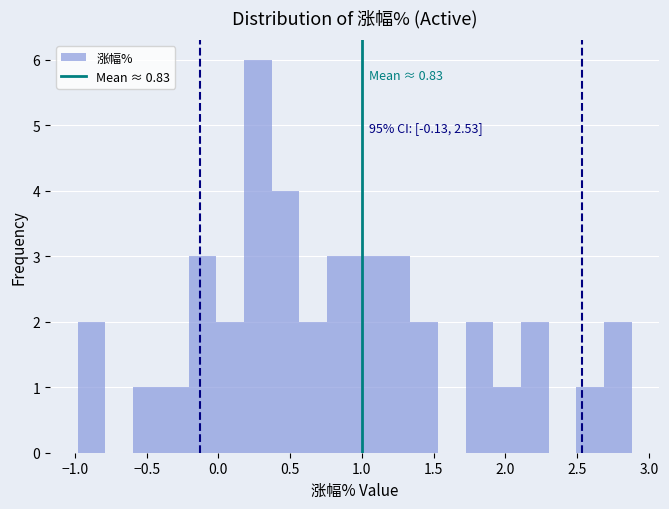

Around what value on the x-axis is the tallest bar? Give the approximate position of its centre, as read against the axis.

0.25